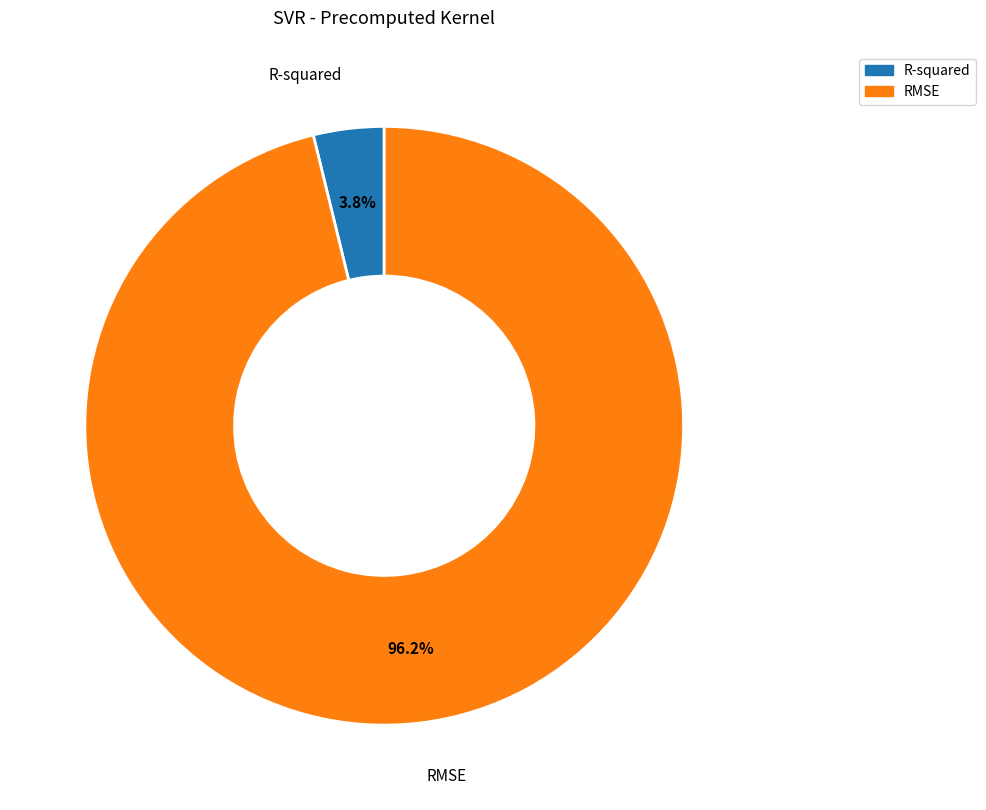

To the nearest percent, what is the difference between the RMSE and R-squared slice percentages?

92%